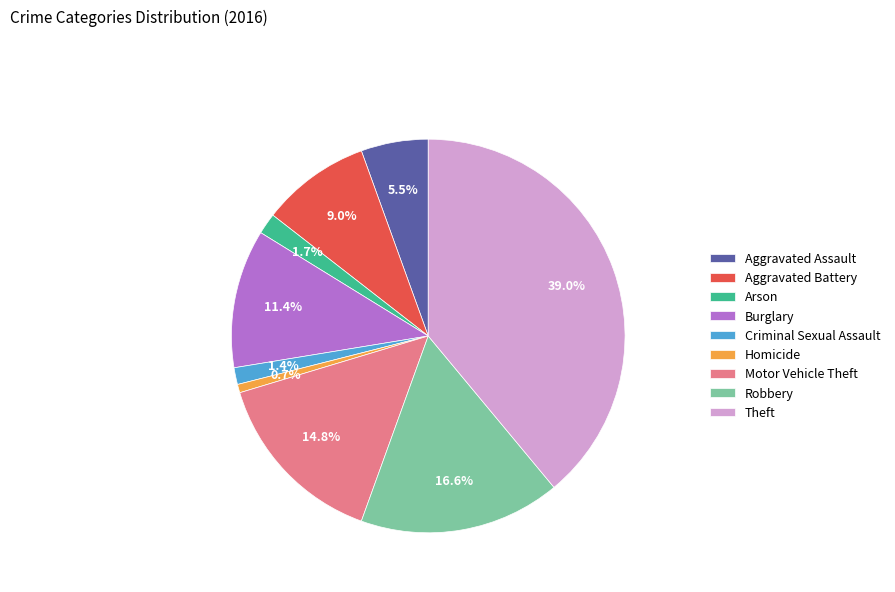

Is it true that Aggravated Battery is 20% of the pie?

False